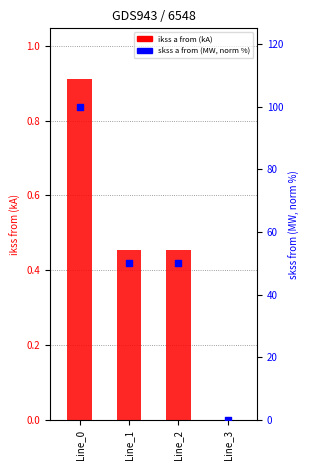

Is the value of pf_ikss_a_from_ka at Line_0 greater than the value of pf_skss_a_from_mw (normalised %) at Line_3?

Yes